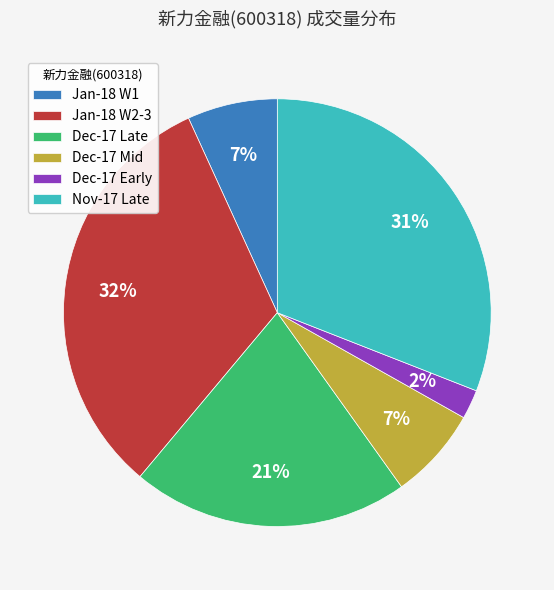

To the nearest percent, what is the combined percentage of Jan-18 W1 and Jan-18 W2-3?

39%